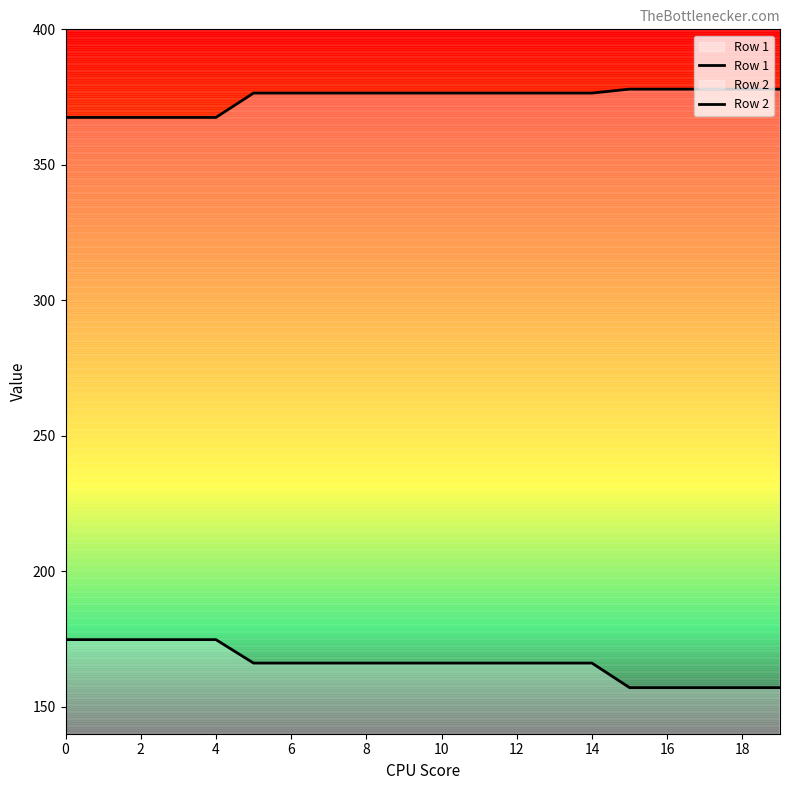

True or false: Row 2 has more than 0 interior local peaks.

False